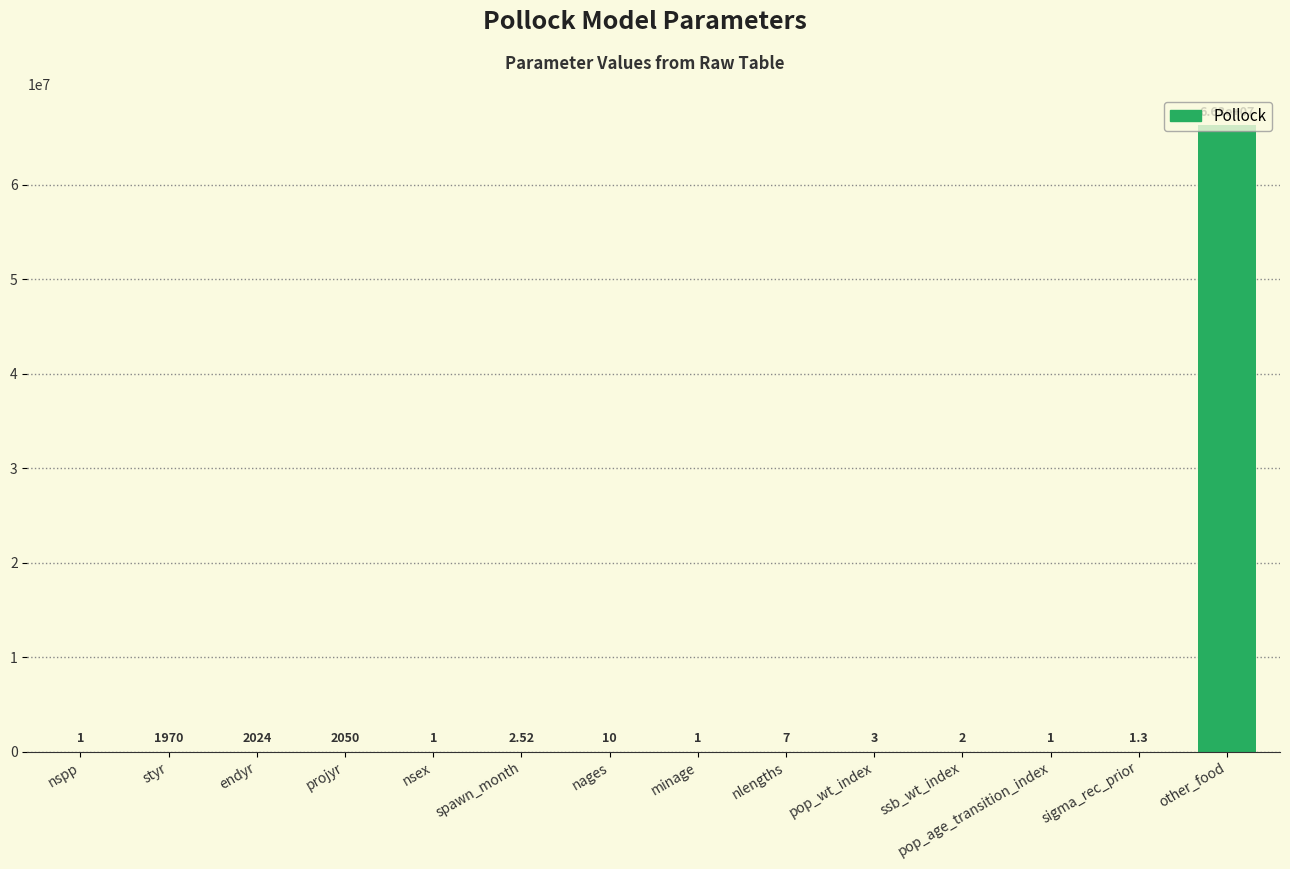

What is the maximum value shown in the chart?

66300000.0